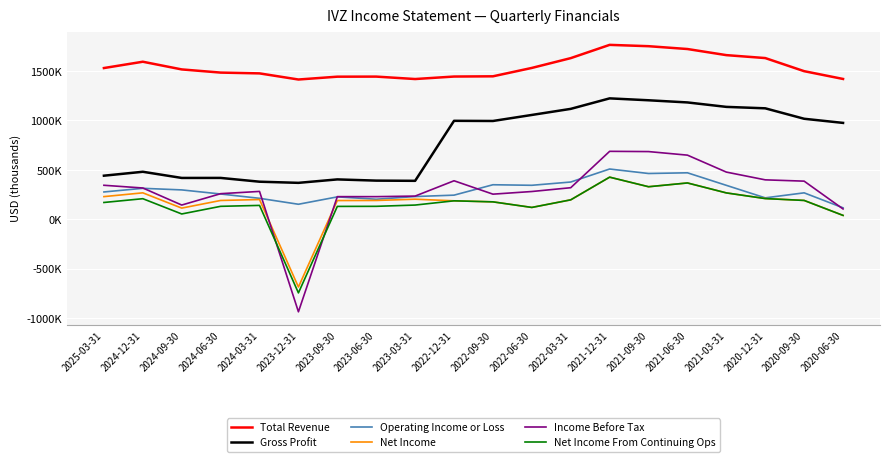

What position from the left is 2024-12-31?

2